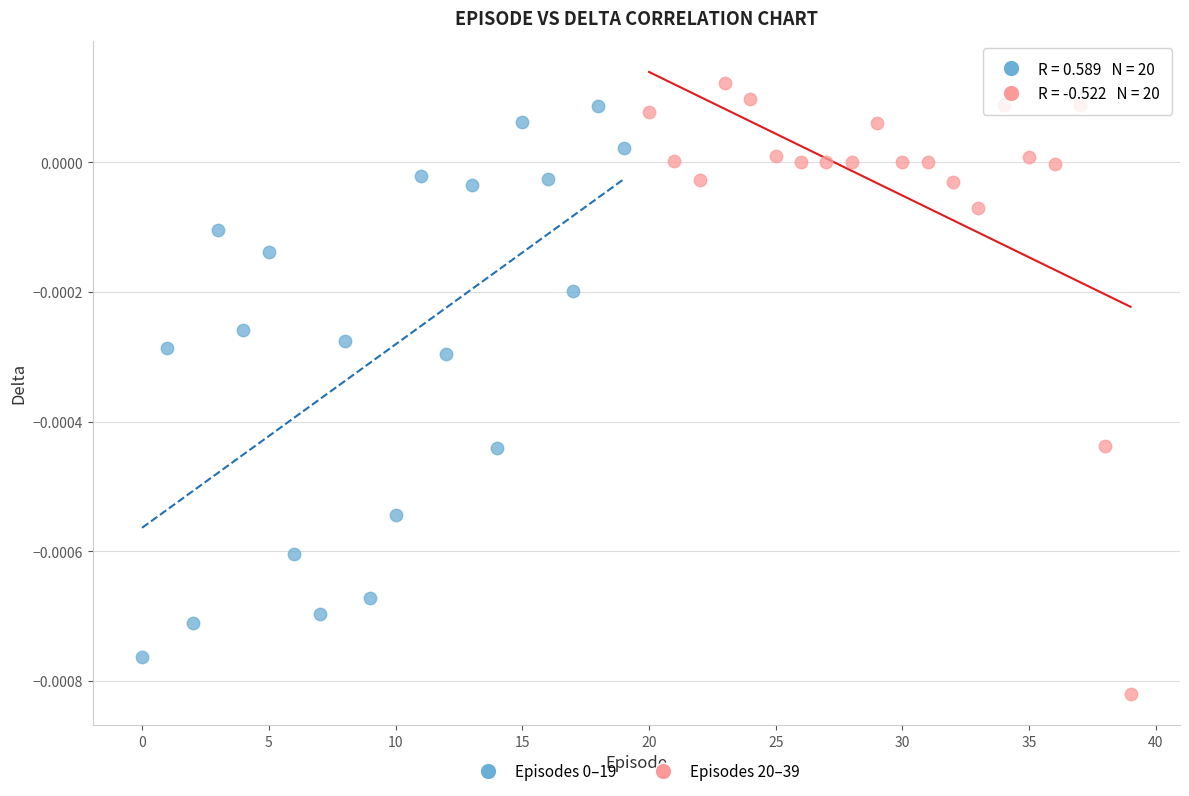

Which series contains the highest Y value?

Episodes 20–39